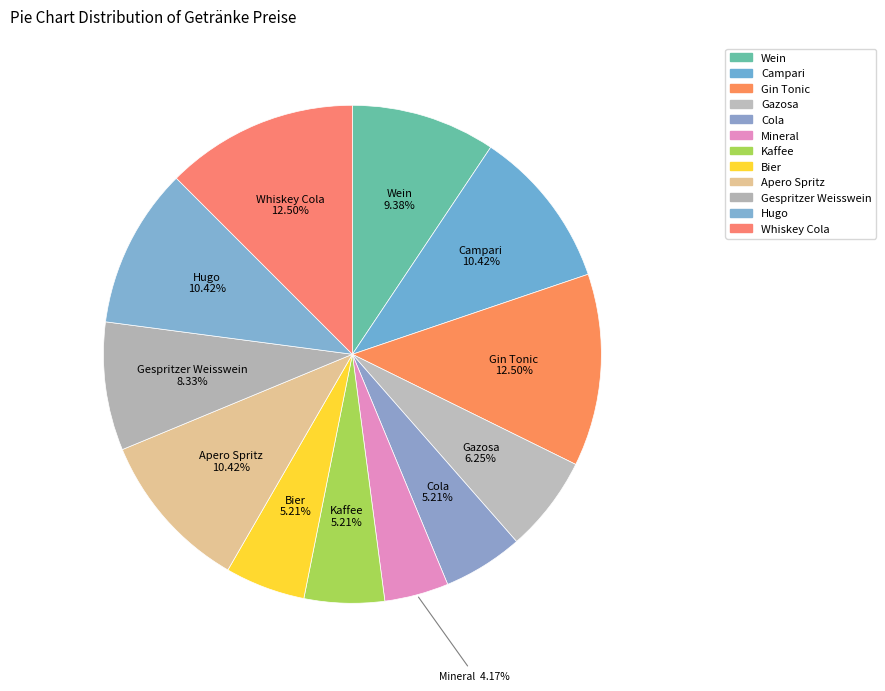

True or false: Gazosa accounts for 13% of the total.

False